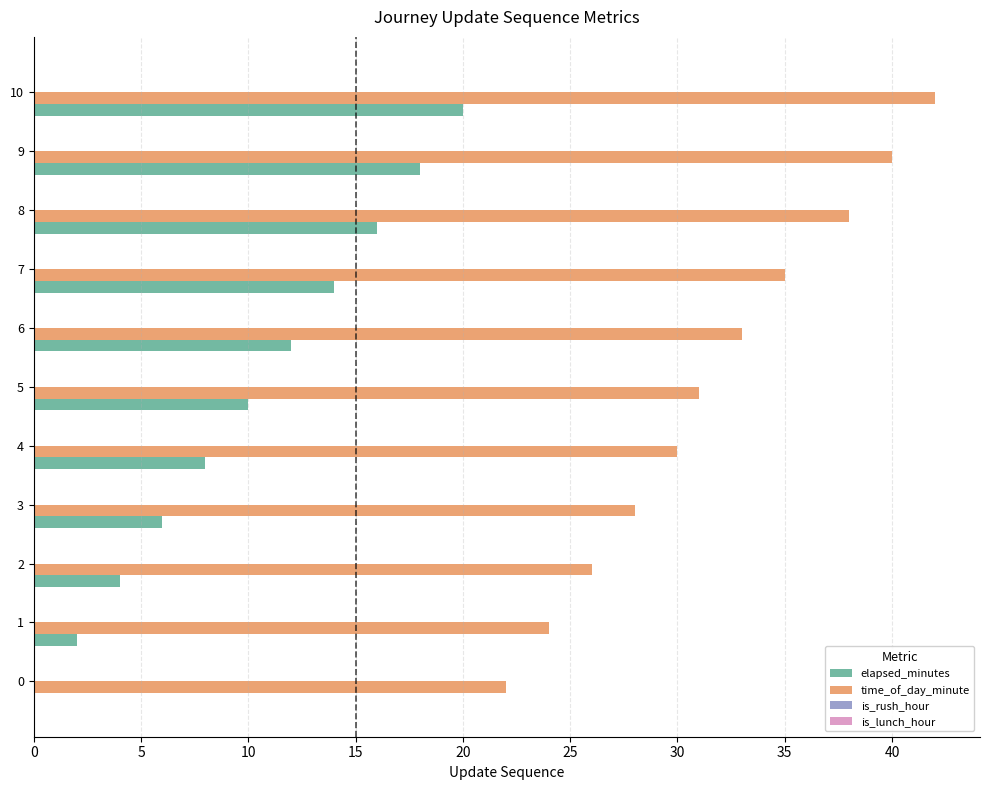

What is the sum of all time_of_day_minute values?

349